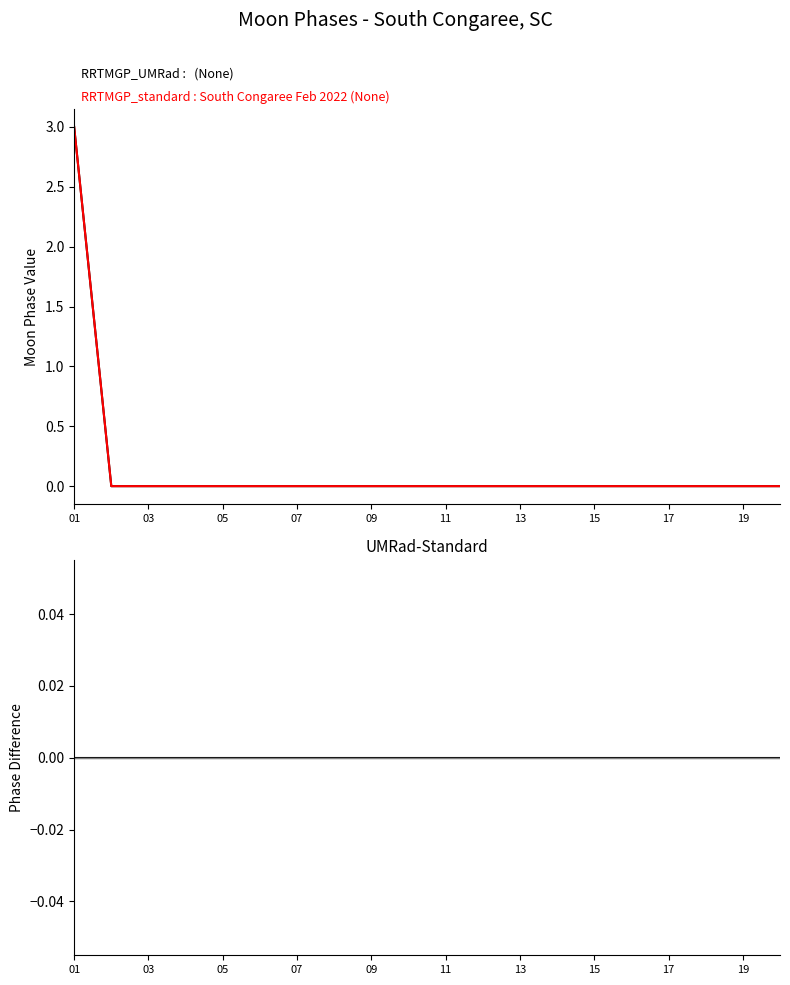

Is the value of RRTMGP_standard : South Congaree (None) at 13 greater than the value of RRTMGP_UMRad : (None) at 07?

No